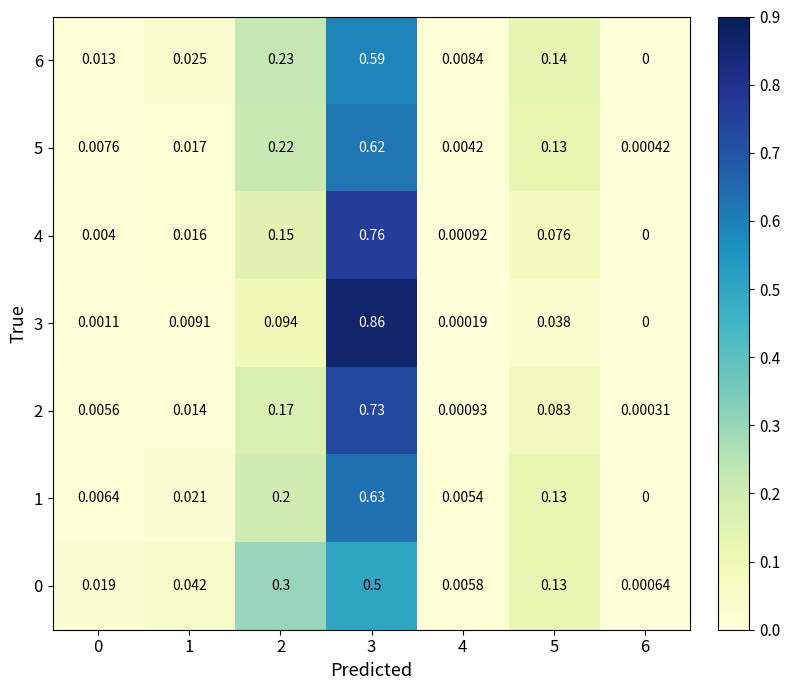

Is the value of 6 at 5 greater than the value of 2 at 6?

Yes